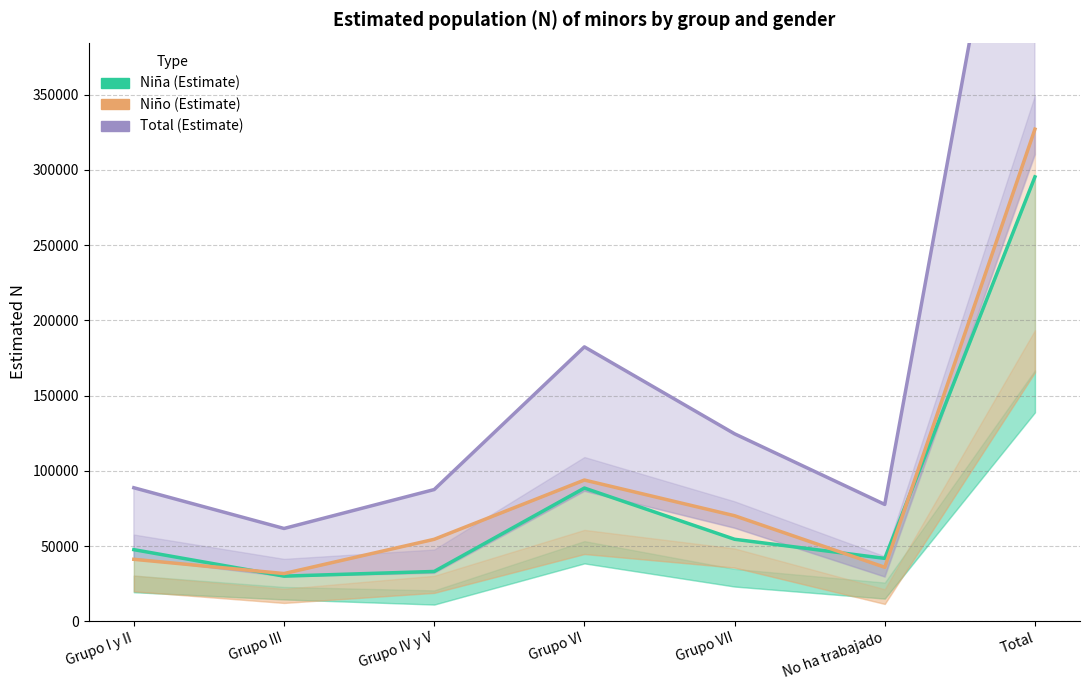

At which label does Niña N (estimada) reach its peak?

Total